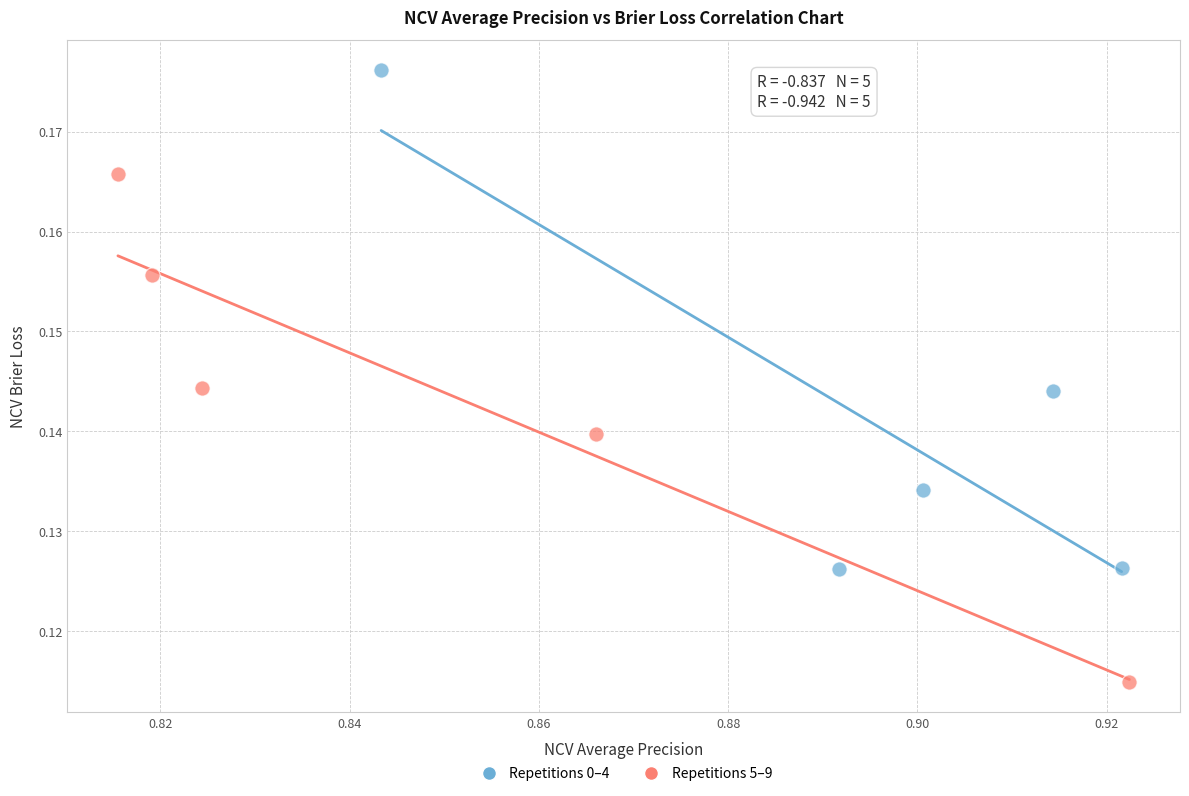

Which series contains the highest Y value?

Repetitions 0–4